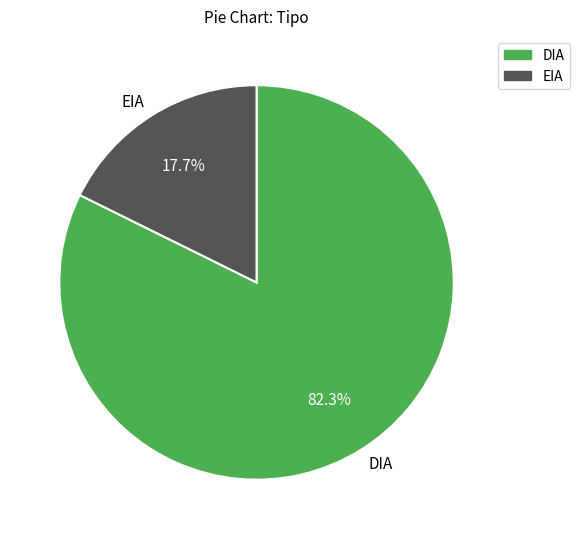

To the nearest percent, what portion does DIA represent?

82%